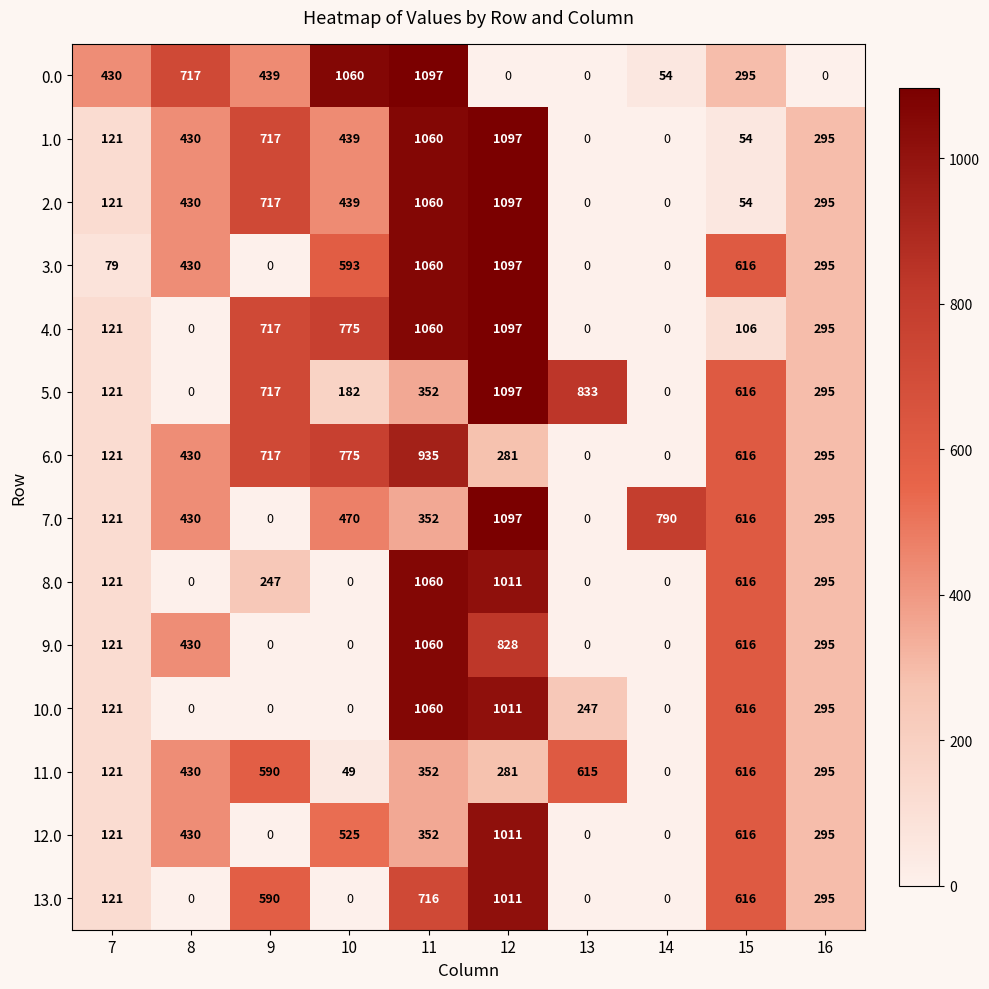

What is the spread (max minus min) of values at 16?

295